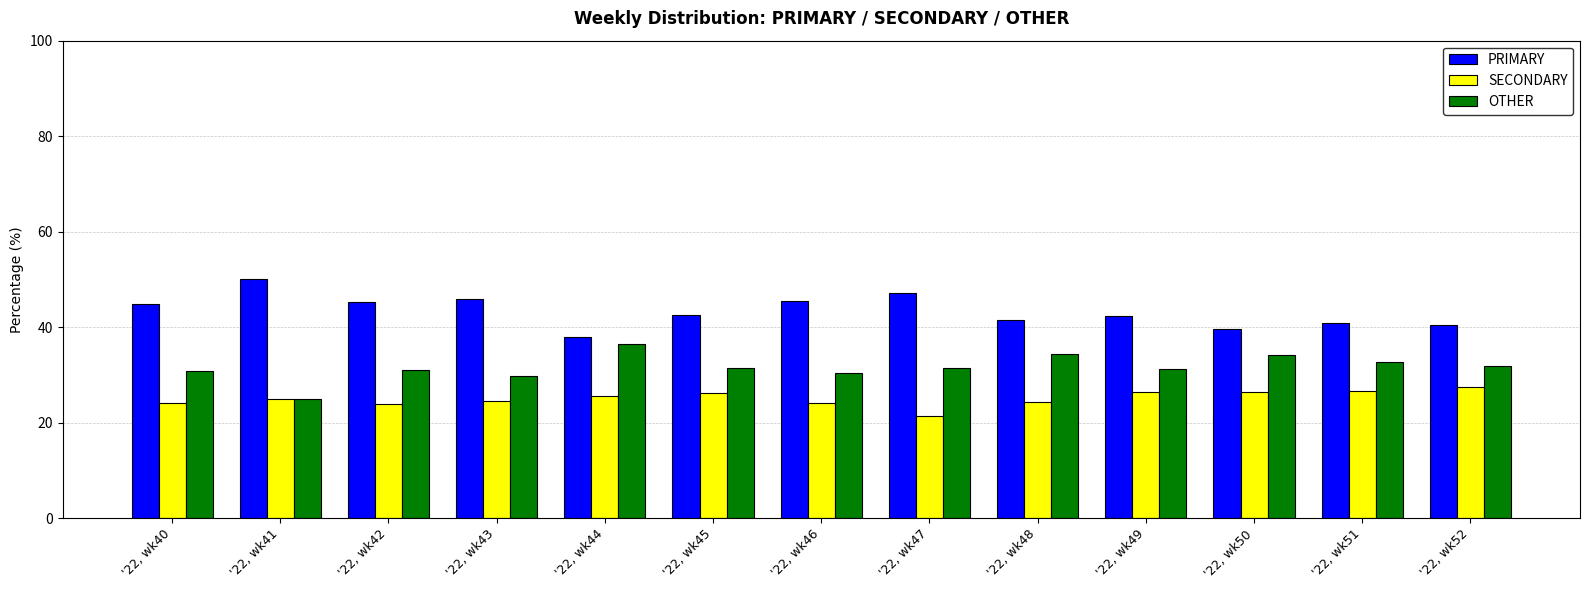

The PRIMARY series shows 40.5 at '22, wk52. True or false?

True